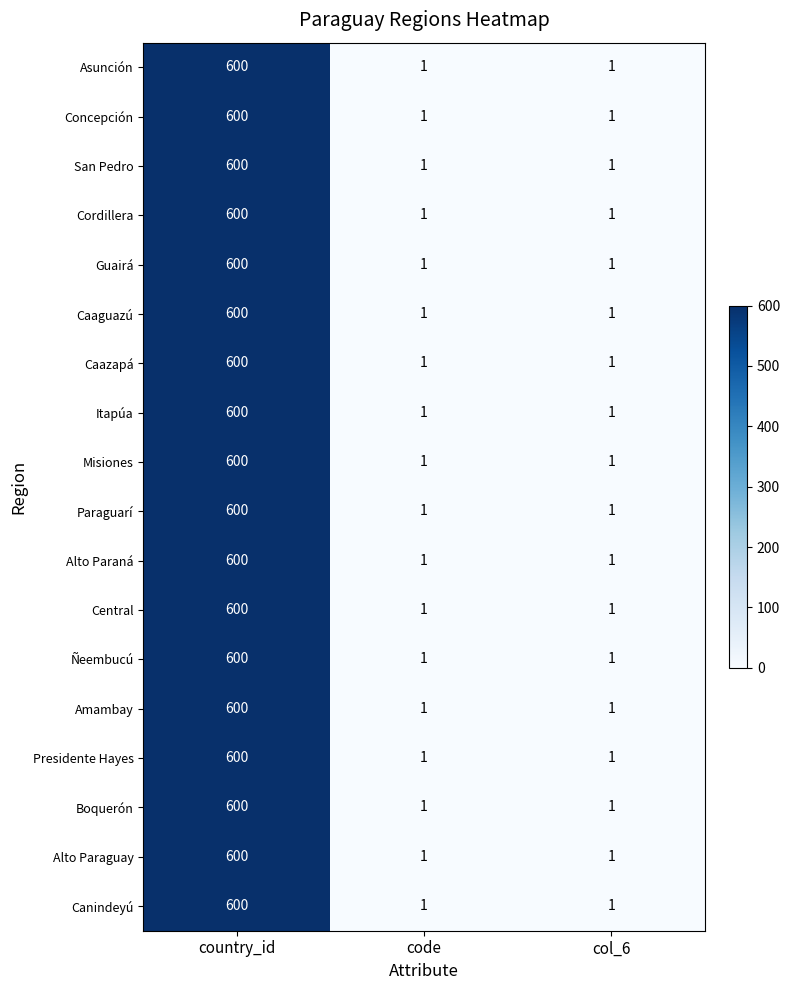

True or false: Presidente Hayes has a value of 830 at country_id.

False